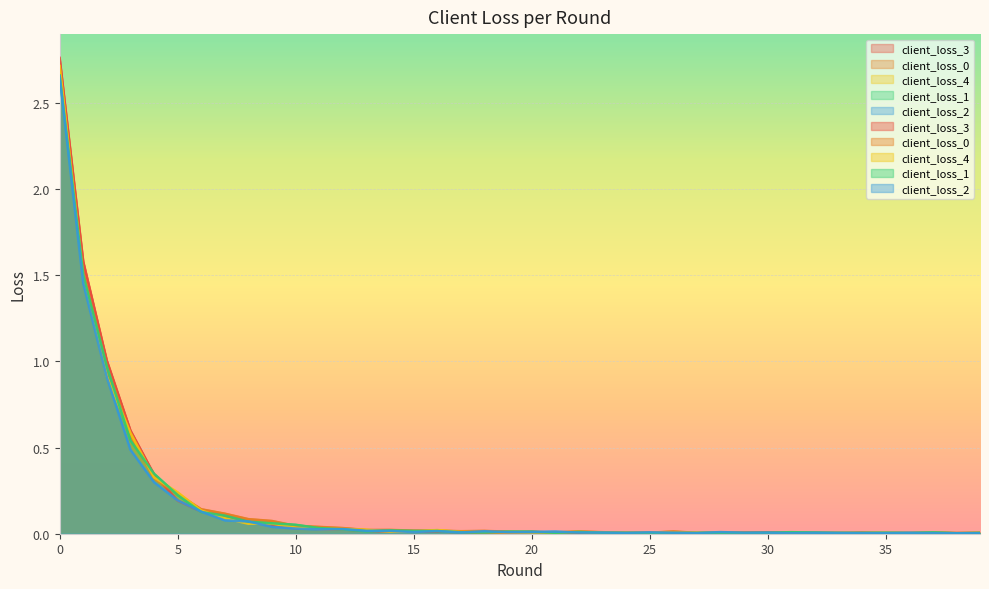

At which category does client_loss_1 reach its first local peak?

14